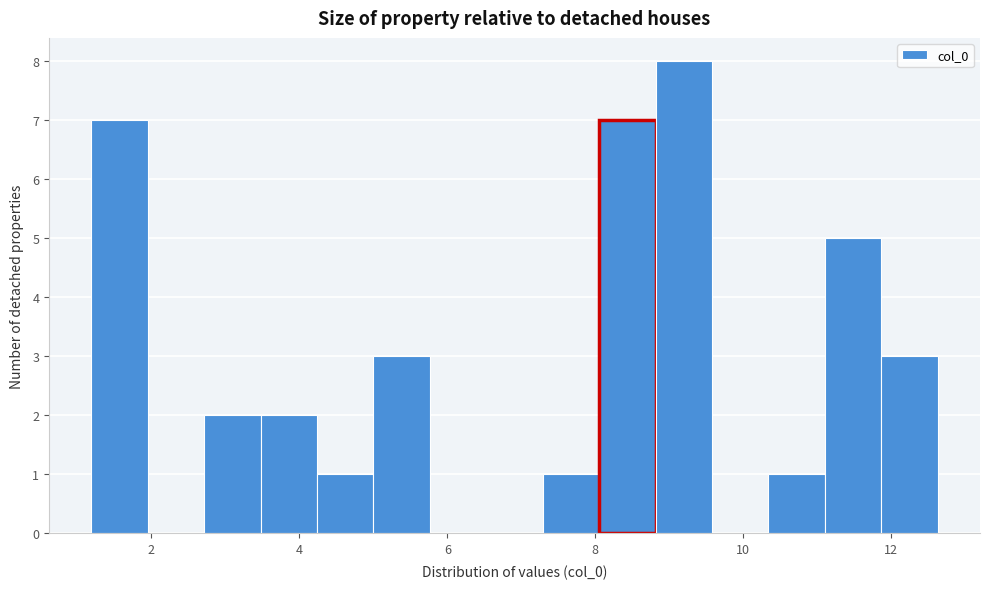

Read against the x-axis, roughly where is the centre of the tallest bar?

9.2